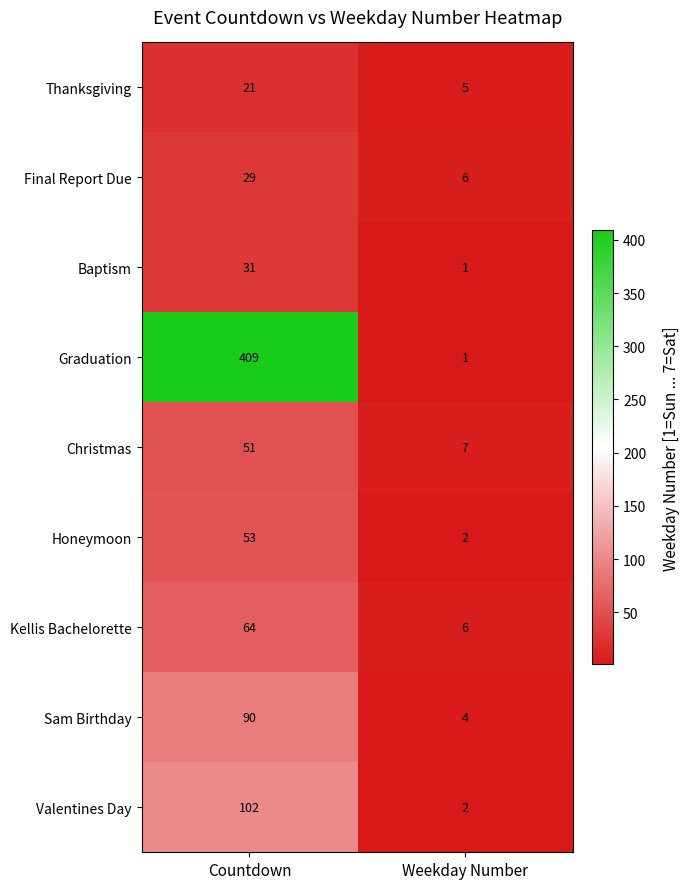

Reading right to left, list all the values displayed in this chart.

Thanksgiving: Weekday Number=5	Countdown=21
Final Report Due: Weekday Number=6	Countdown=29
Baptism: Weekday Number=1	Countdown=31
Graduation: Weekday Number=1	Countdown=409
Christmas: Weekday Number=7	Countdown=51
Honeymoon: Weekday Number=2	Countdown=53
Kellis Bachelorette: Weekday Number=6	Countdown=64
Sam Birthday: Weekday Number=4	Countdown=90
Valentines Day: Weekday Number=2	Countdown=102